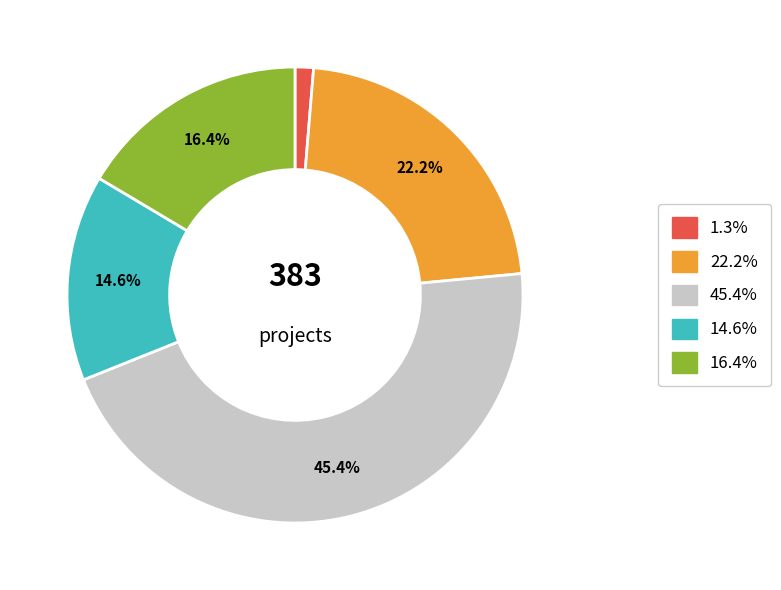

Does any single category account for the majority?

No